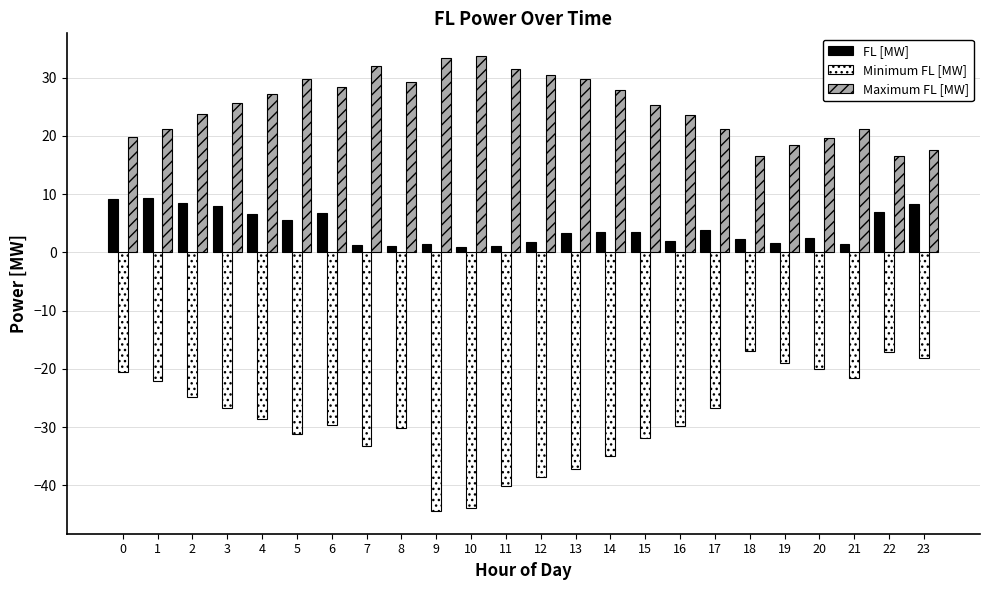

Count the number of categories in the chart.

24